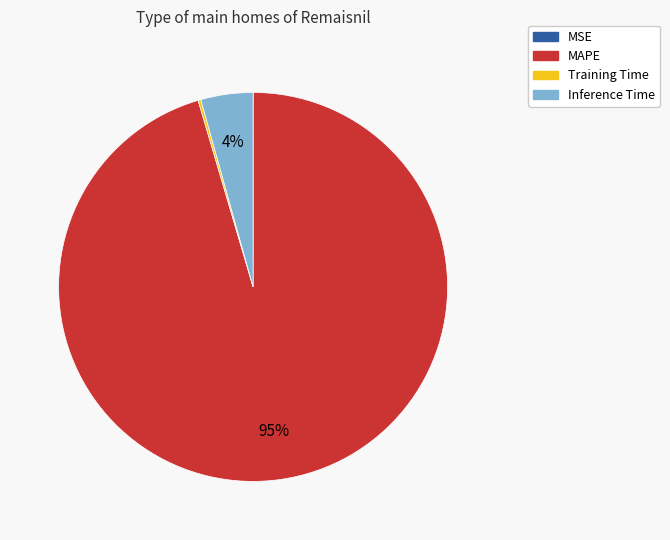

What percentage is the Inference Time slice, to the nearest percent?

4%